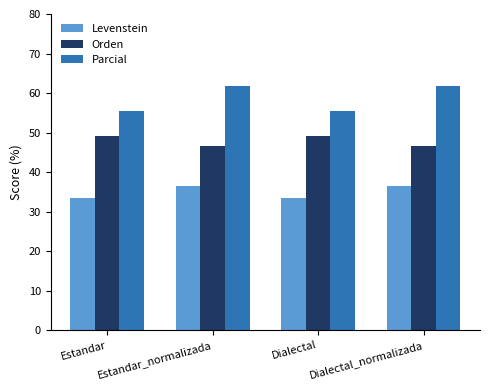

Rank the series by their average value, from lowest to highest.

Levenstein, Orden, Parcial